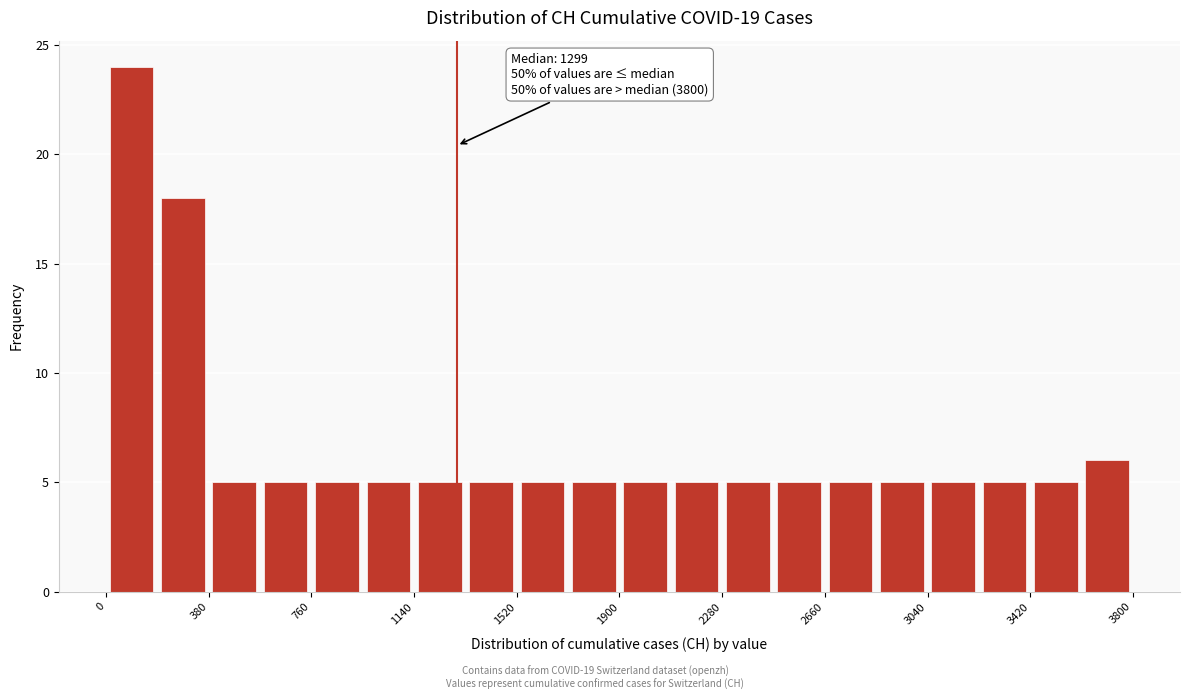

Read against the x-axis, roughly where is the centre of the tallest bar?

100